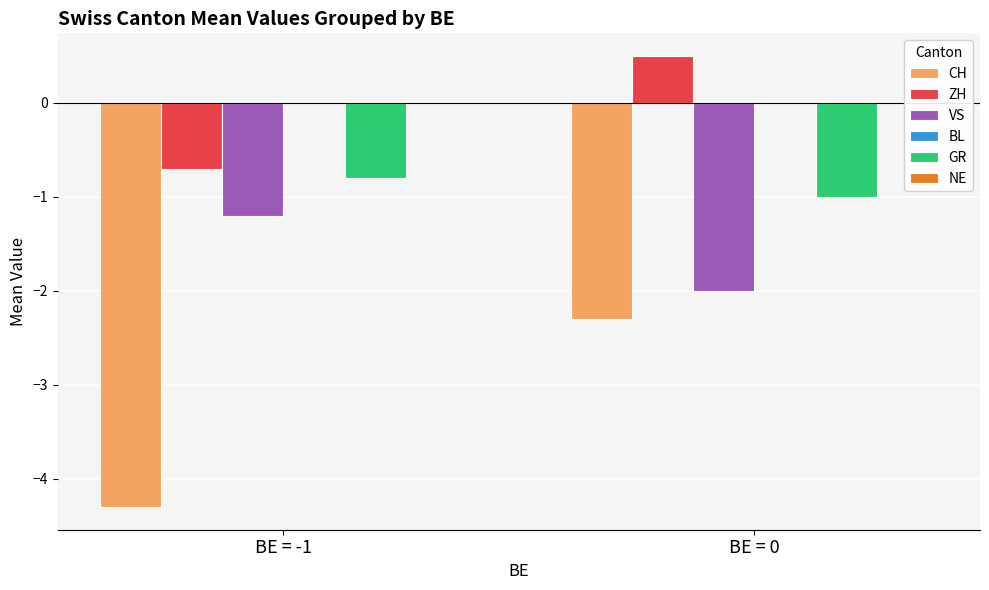

The value of VS at BE = 0 is -2.9. True or false?

False